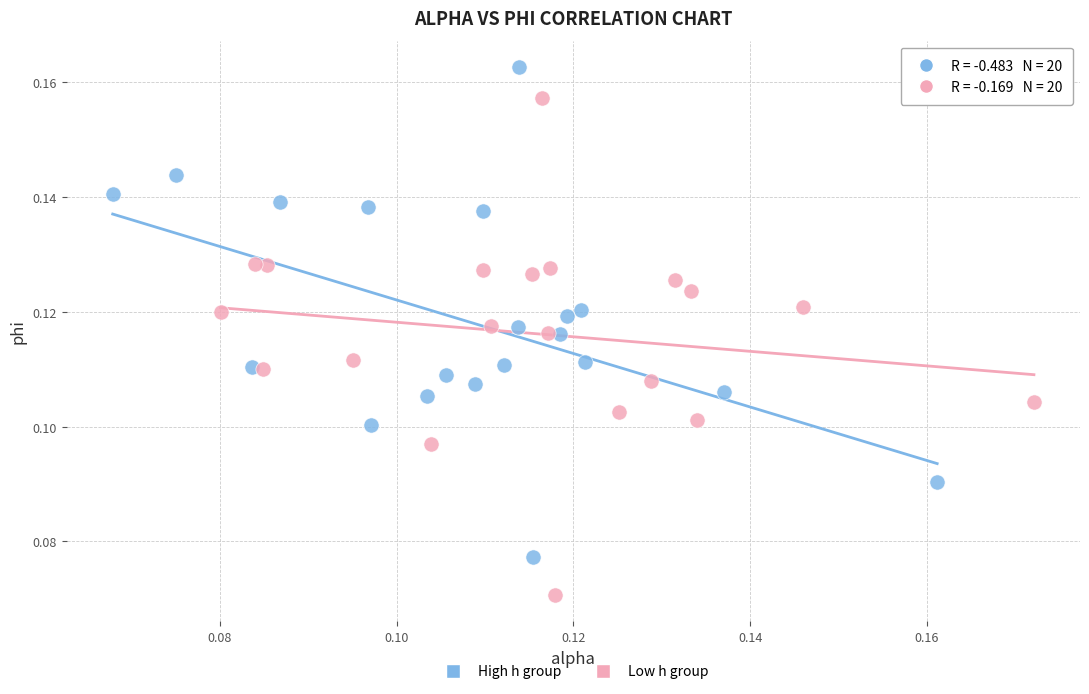

Which series contains the lowest Y value?

Low h group